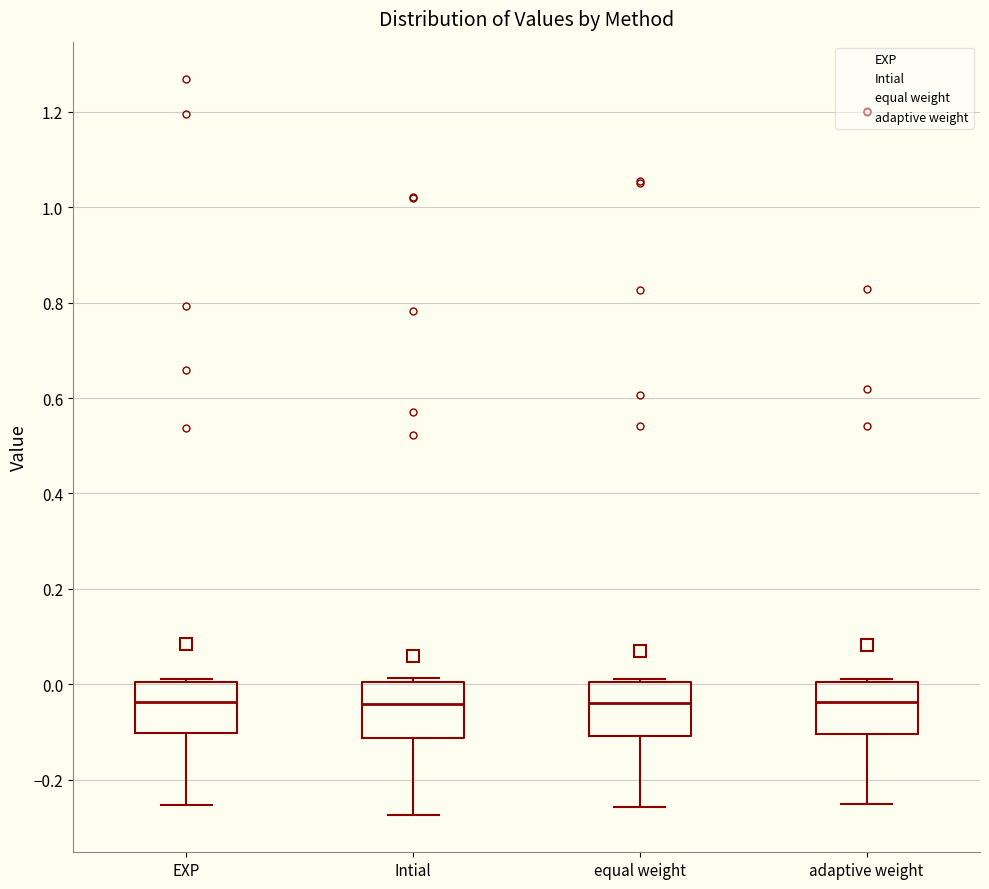

Reading left to right, read every box against the y-axis: the position of its median line, the range the box covers, and the ends of its whiskers. The values are not printed on the chart, so give them approximately, as read against the axis.

EXP: median -0.04, box -0.10 to 0.00, whiskers -0.26 to 0.02
Intial: median -0.04, box -0.12 to 0.00, whiskers -0.28 to 0.02
equal weight: median -0.04, box -0.10 to 0.00, whiskers -0.26 to 0.02
adaptive weight: median -0.04, box -0.10 to 0.00, whiskers -0.26 to 0.02